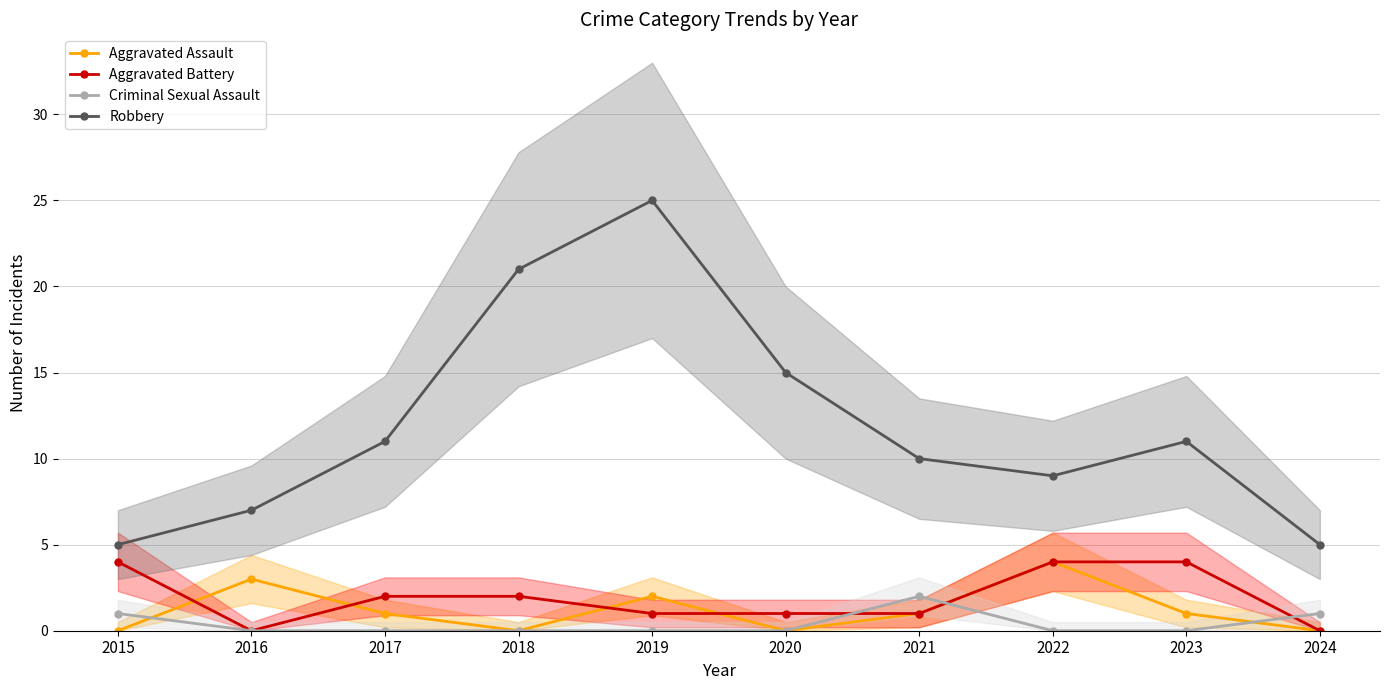

Which label corresponds to the largest value in the chart?

2019